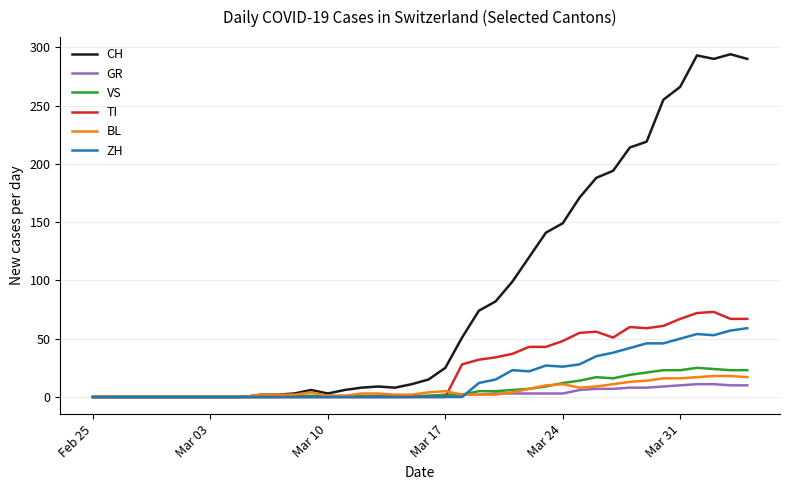

Which series has the largest total across all categories?

CH